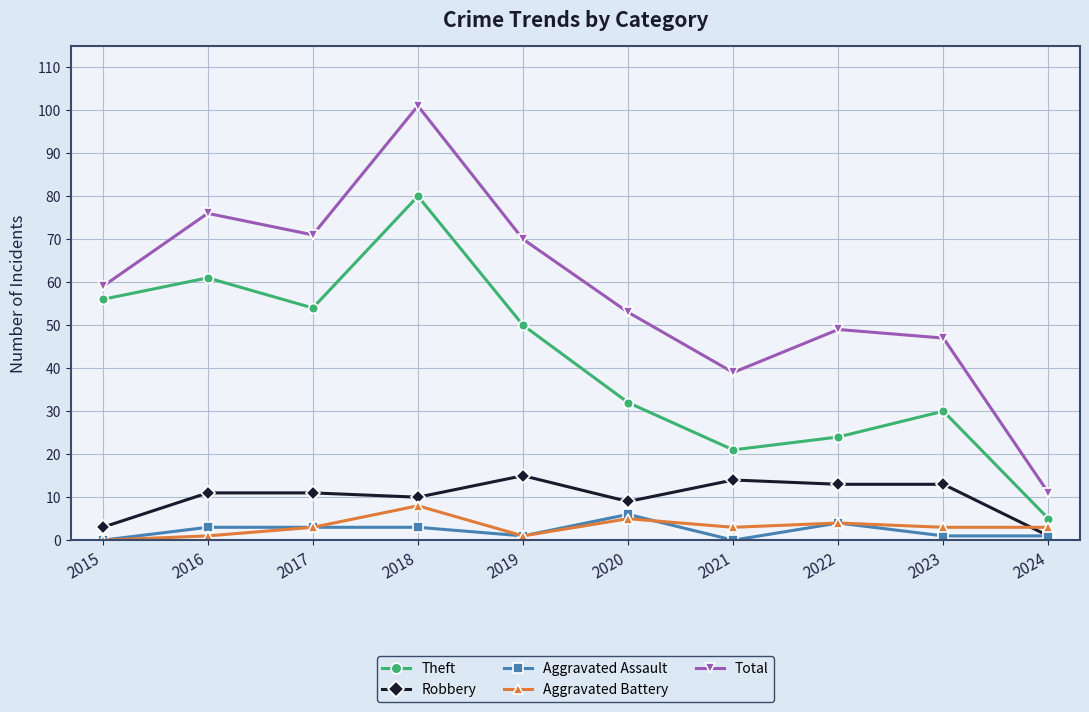

True or false: Theft has more than 1 points higher than both neighbors.

True